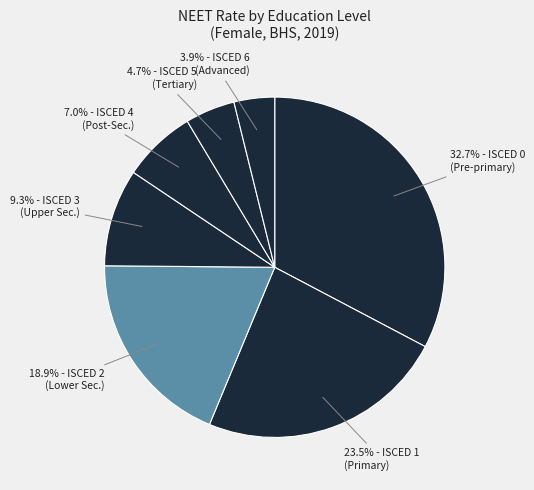

How many segments does this pie chart have?

7